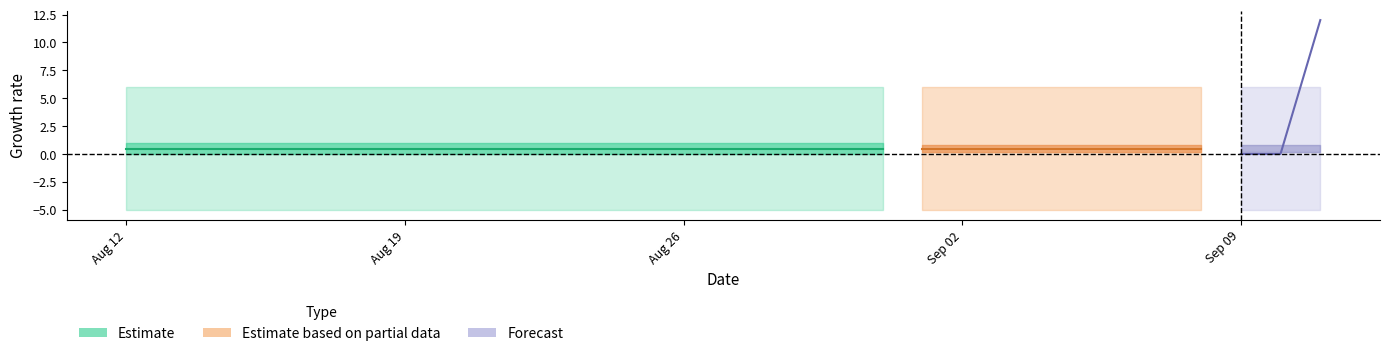

What is the value of the Lower_Bound point at the 6th from the left?

-5.0